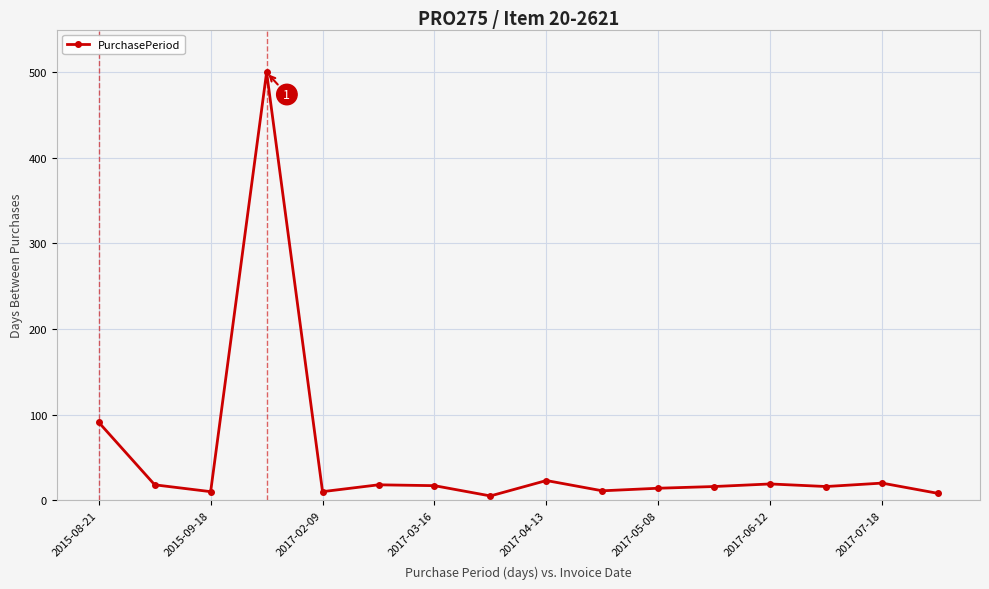

How many data points are less than 17?

8